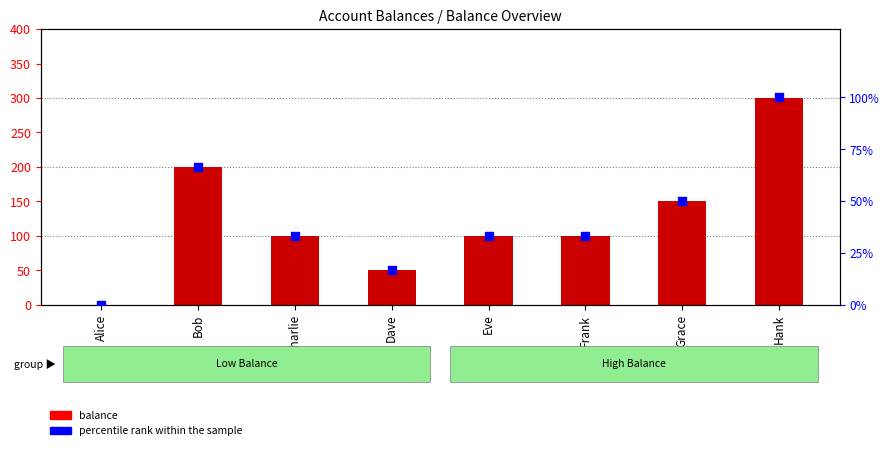

Which series reaches the minimum Y coordinate?

balance